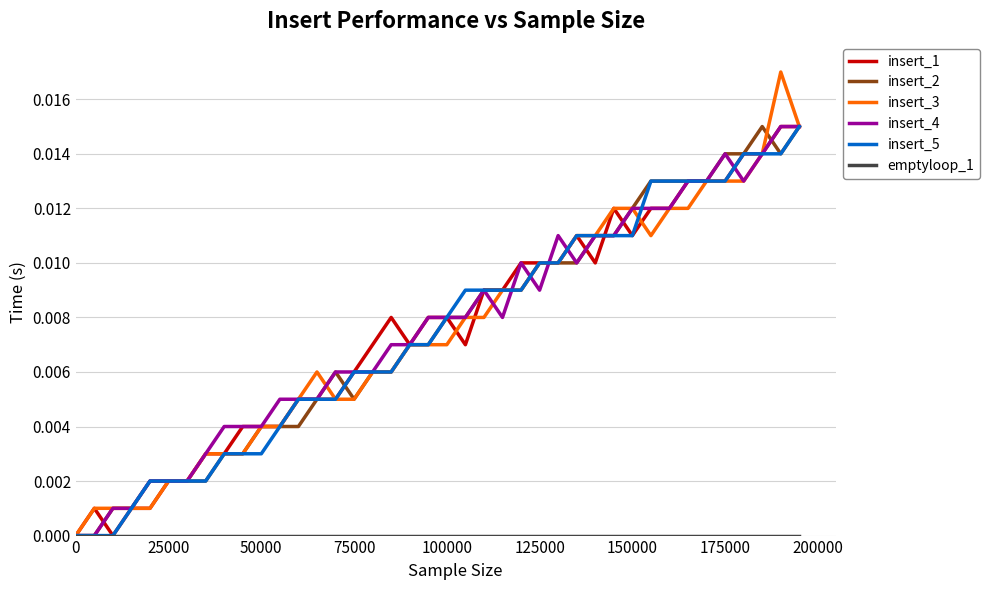

Which series has the widest spread of values?

insert_3